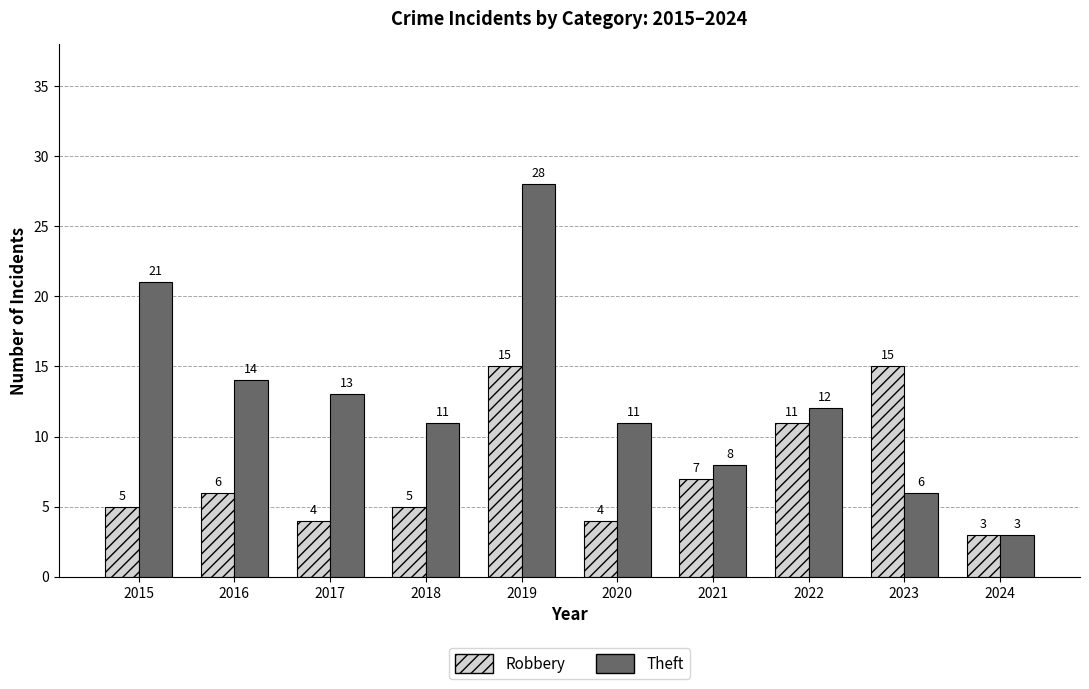

How many data points does each series have?

10